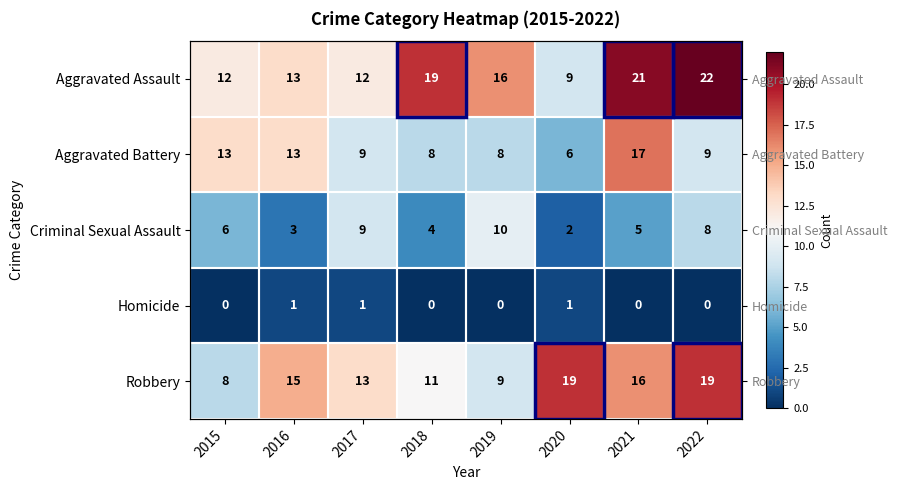

What is the difference between the maximum and second lowest values in the Robbery series?

10